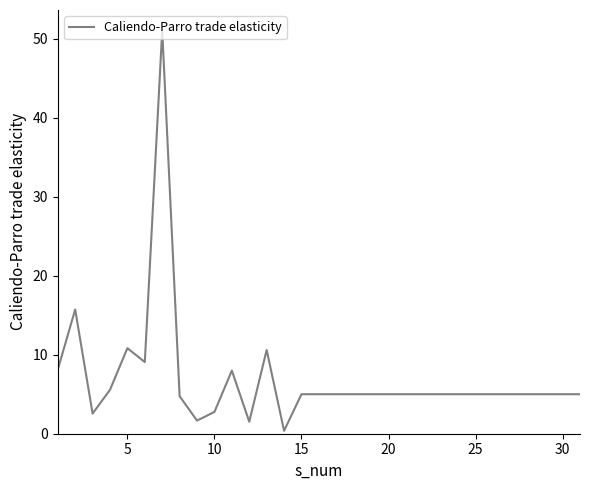

What is the greatest value displayed?

51.1